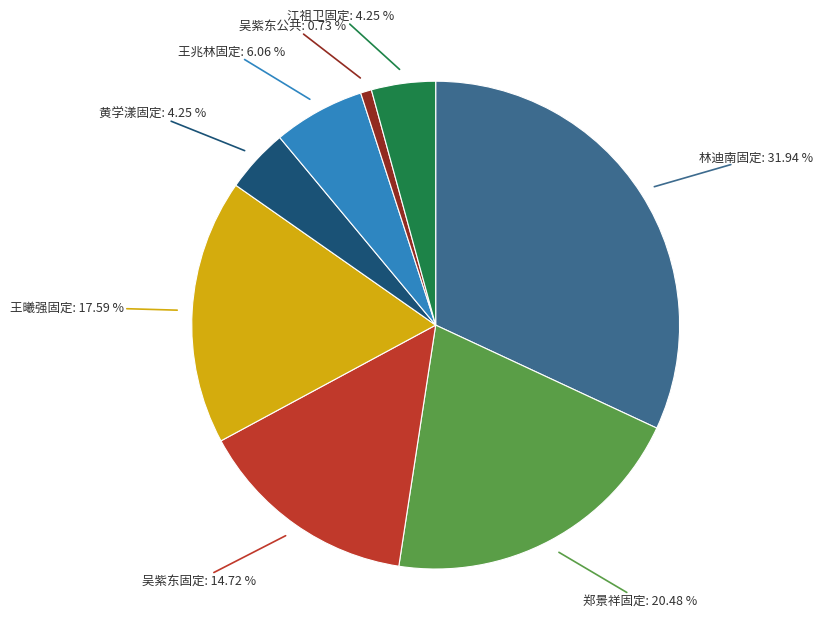

Does any single category account for the majority?

No